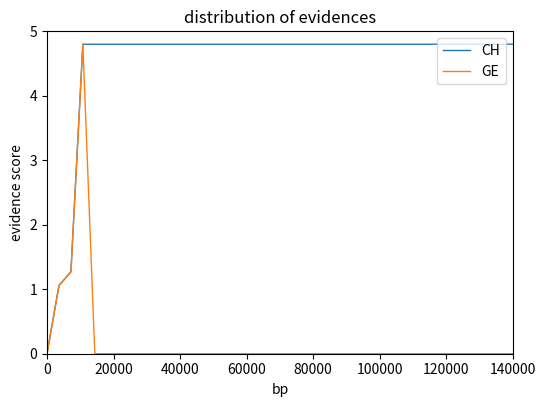

Which series has the largest total across all categories?

CH